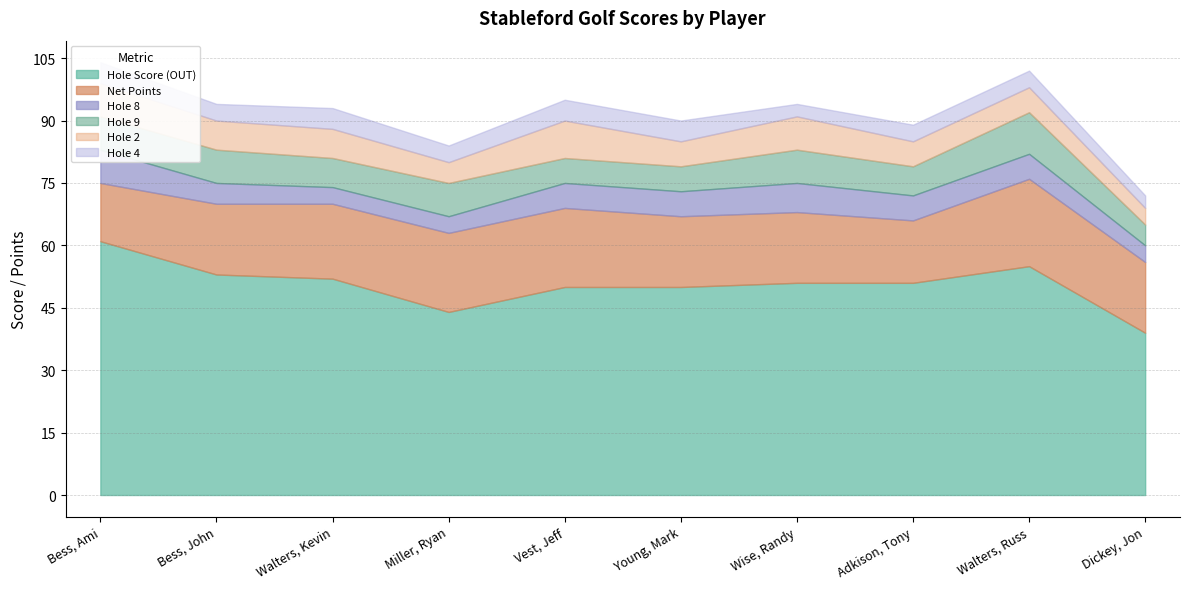

True or false: Hole 8 and Hole 9 intersect in this chart.

False